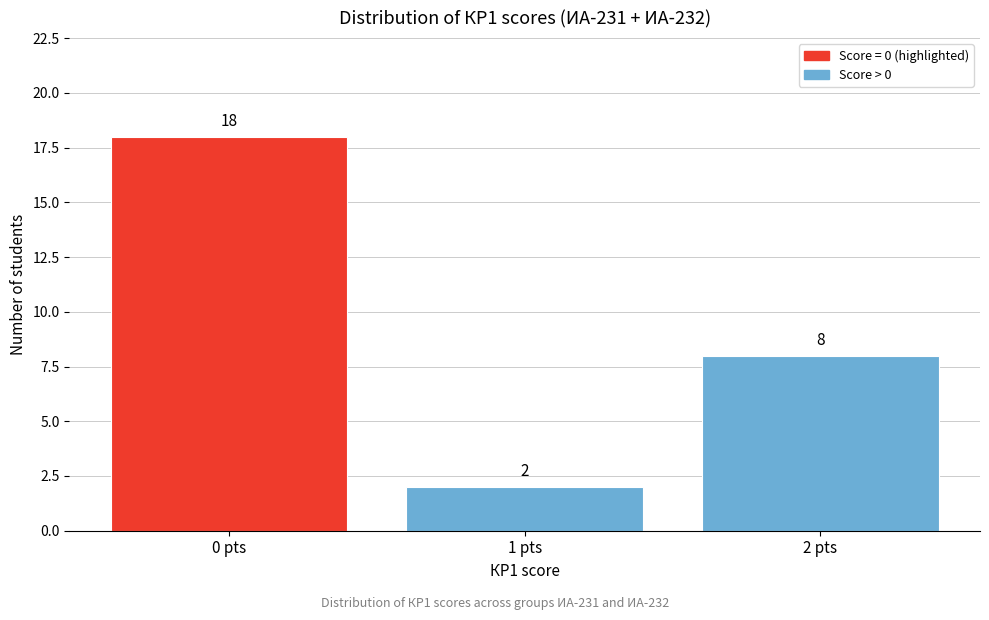

Reading left to right, list every bar in this chart as the range it spans on the x-axis followed by its height.

-0.5 to 0.5: 18
0.5 to 1.5: 2
1.5 to 2.5: 8